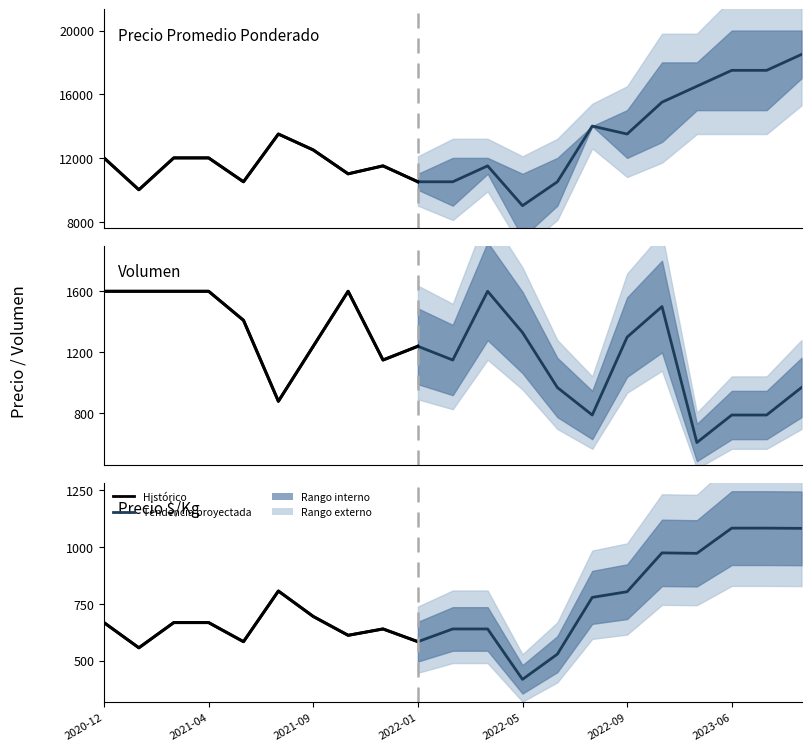

Does the chart display data point markers on the line(s)?

No